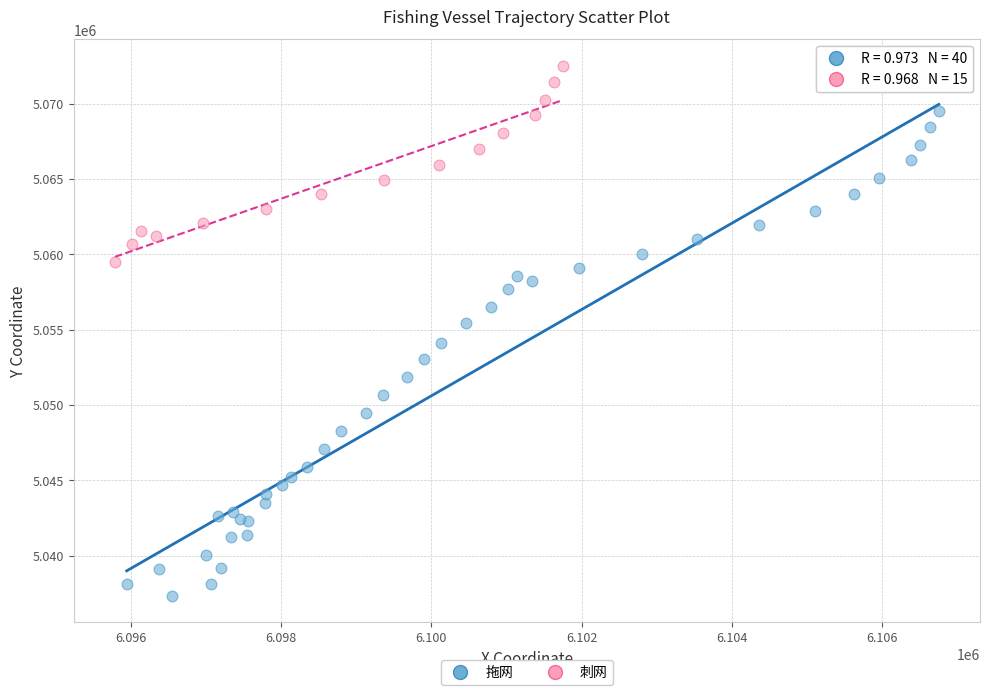

Which series reaches the maximum Y coordinate?

刺网